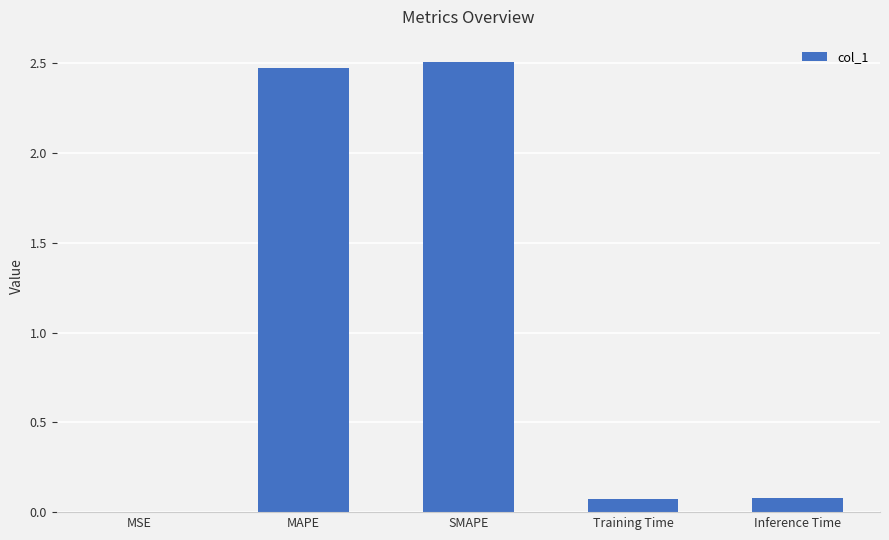

Are the bars horizontal?

No